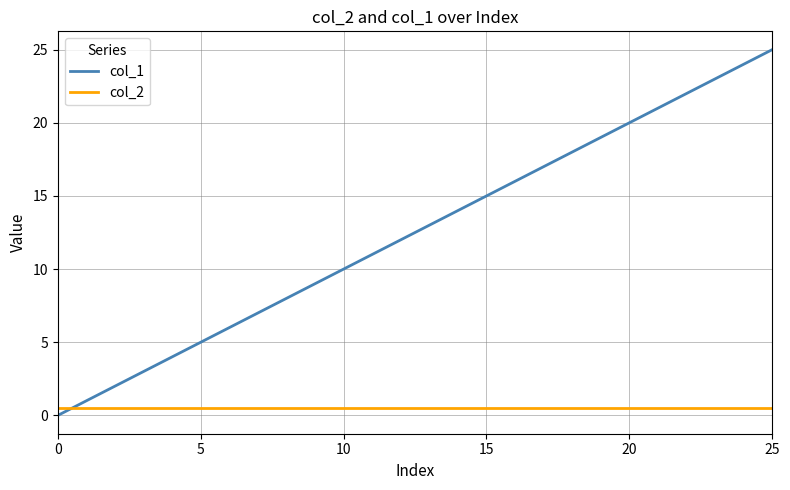

After their last crossing, which series has the higher values: col_1 or col_2?

col_1